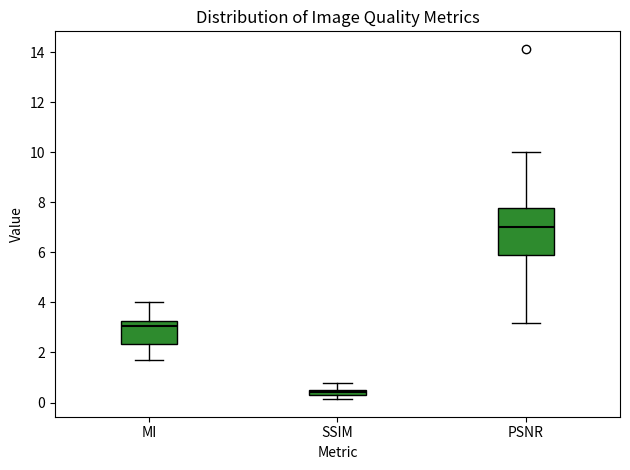

Which box is the tallest, from its lower edge to its upper edge?

PSNR